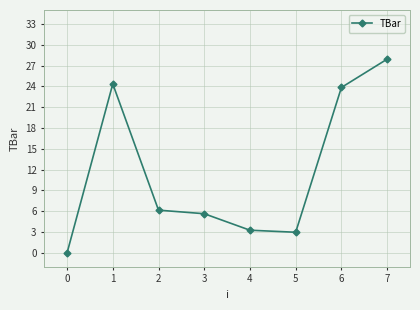

Reading left to right, extract all data points from this chart.

0.0	24.4	6.2	5.6	3.3	3.0	23.8	27.9